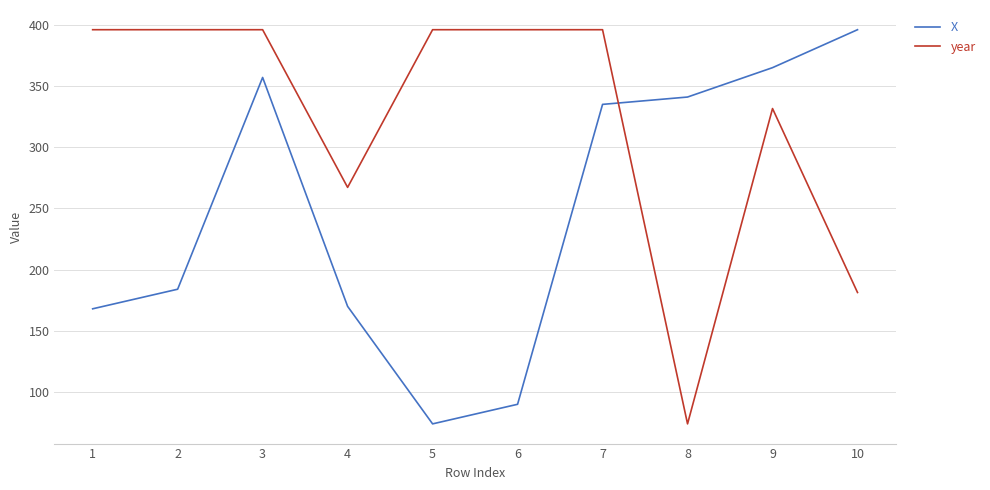

Count the number of data series in this chart.

2